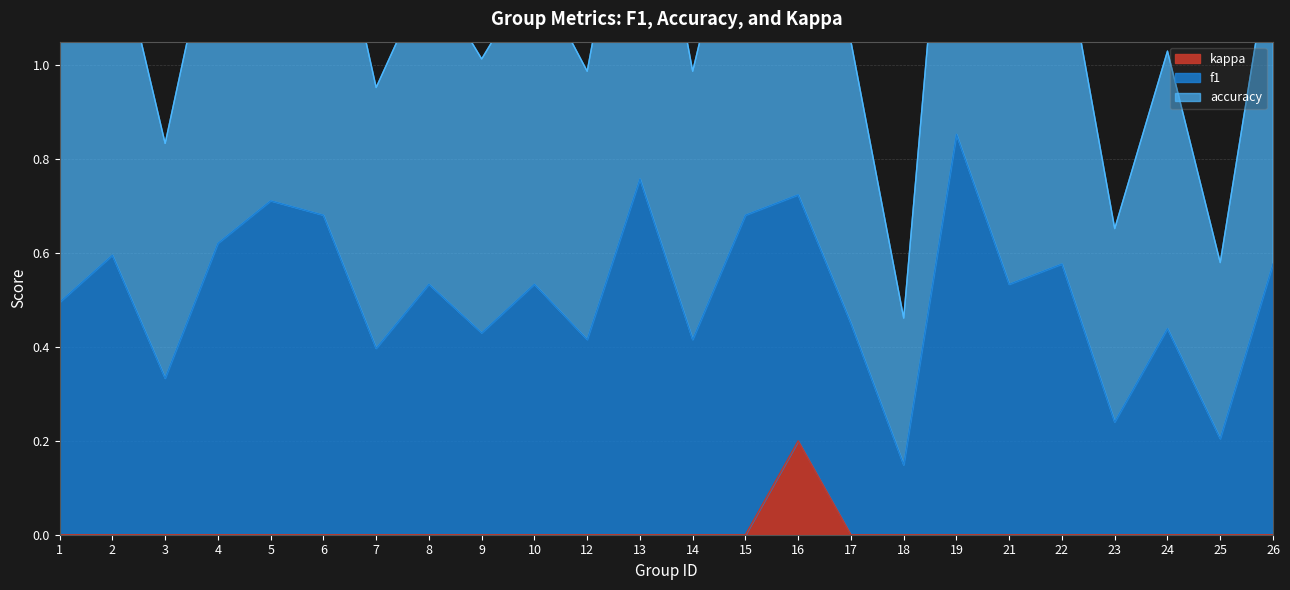

What is the total value across all series at 6?

1.5